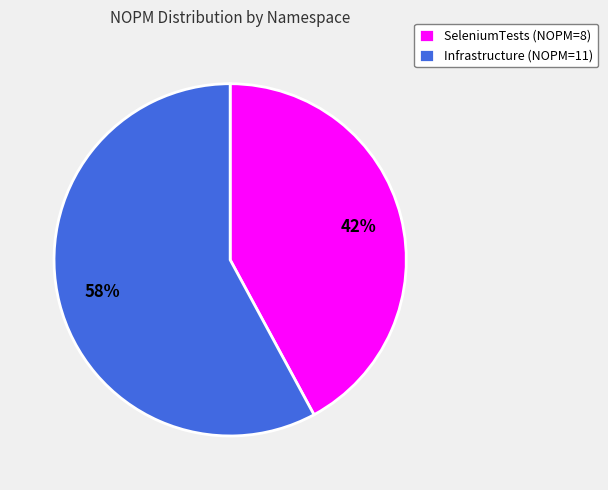

Do SeleniumTests (NOPM=8) and Infrastructure (NOPM=11) together represent more than half of the pie?

Yes